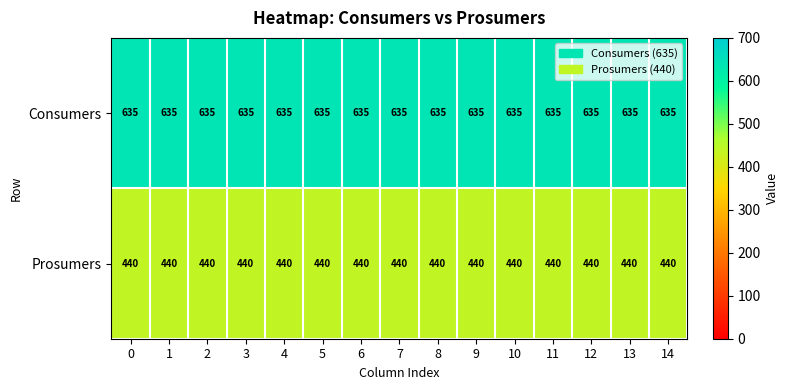

True or false: Consumers has a value of 418 at 11.

False